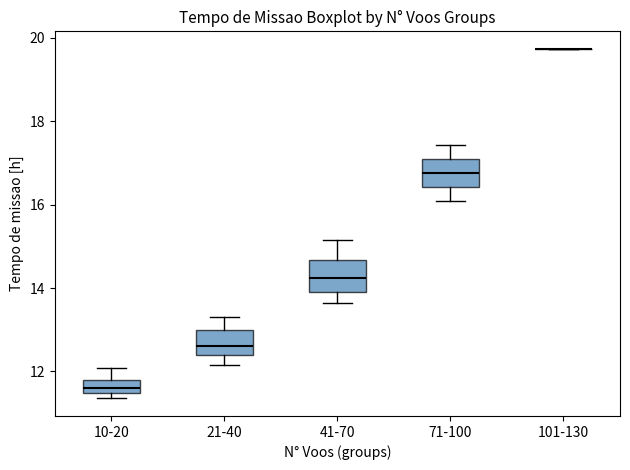

Where is the upper edge of the box for 21-40 on the y-axis? The values are not printed on the chart, so give them approximately, as read against the axis.

13.0